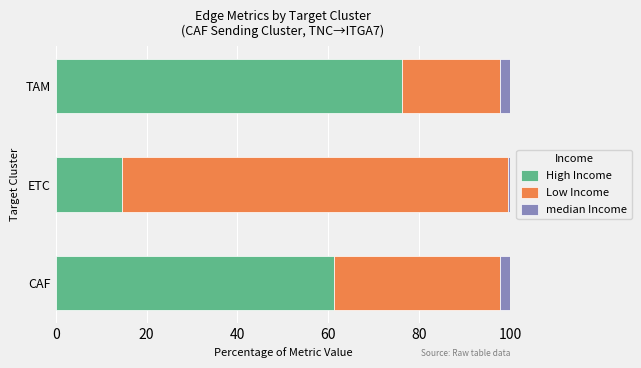

At which label is High Income closest to 45?

CAF